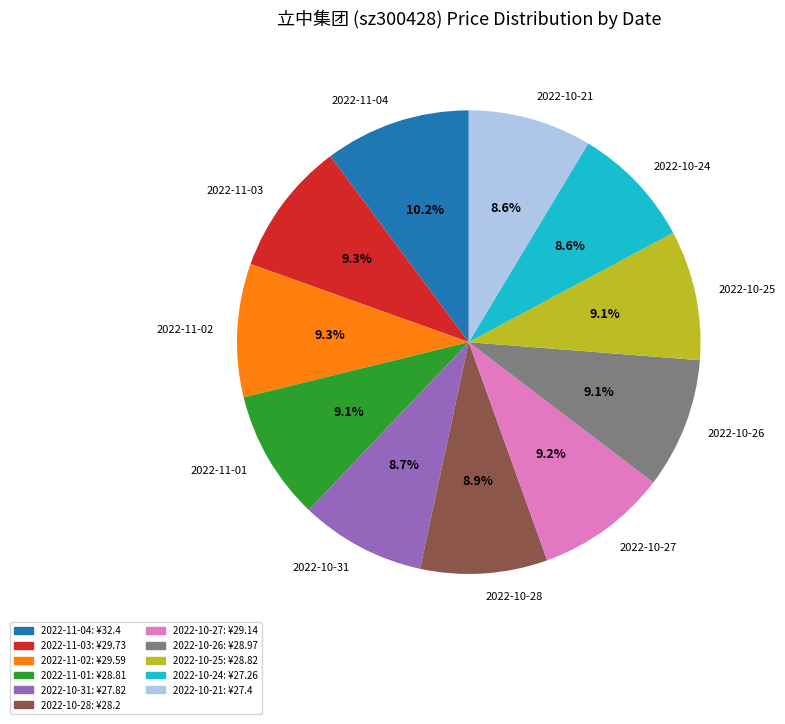

Do 2022-11-04 and 2022-10-21 together represent more than half of the pie?

No